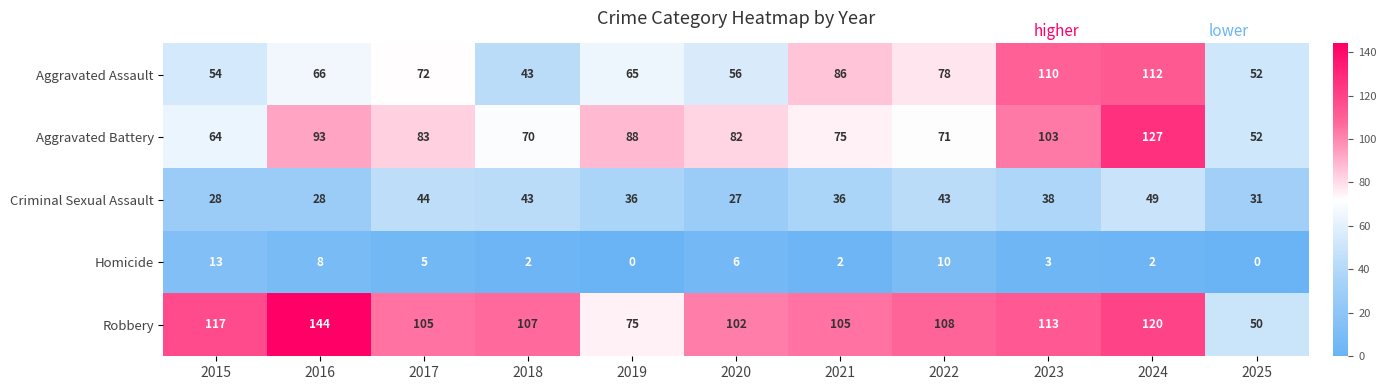

Is it true that Homicide equals 10 at 2022?

True